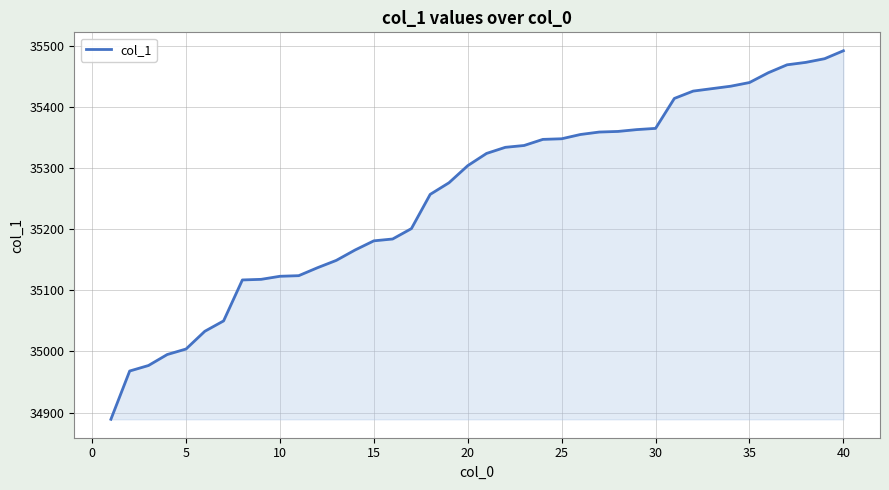

What is the smallest value displayed?

34889